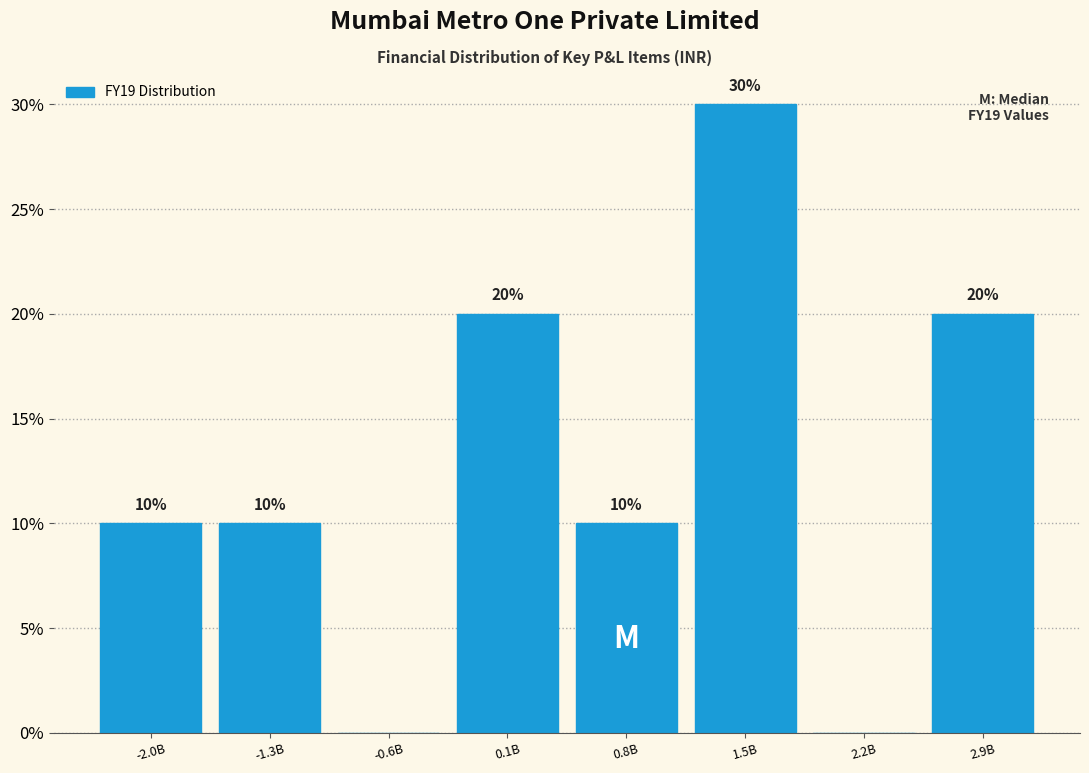

Reading left to right, transcribe all the data shown in this chart.

-2.0B=10	-1.3B=10	-0.6B=0	0.1B=20	0.8B=10	1.5B=30	2.2B=0	2.9B=20